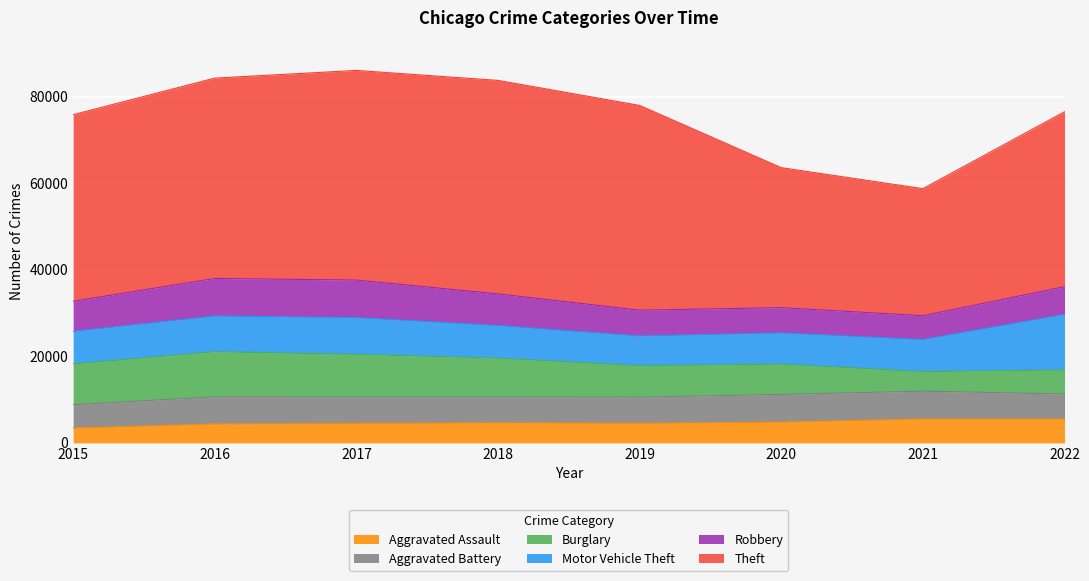

Which series has the widest spread of values?

Theft